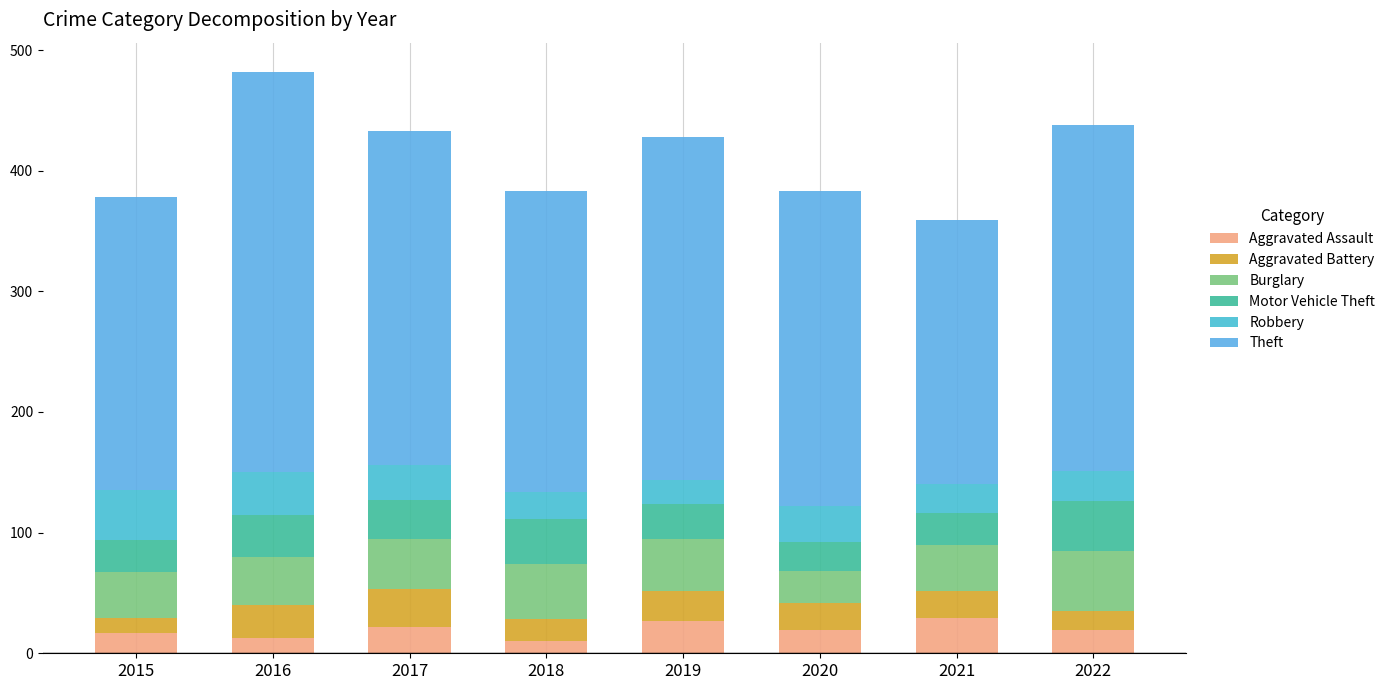

The Burglary series shows 67 at 2015. True or false?

False